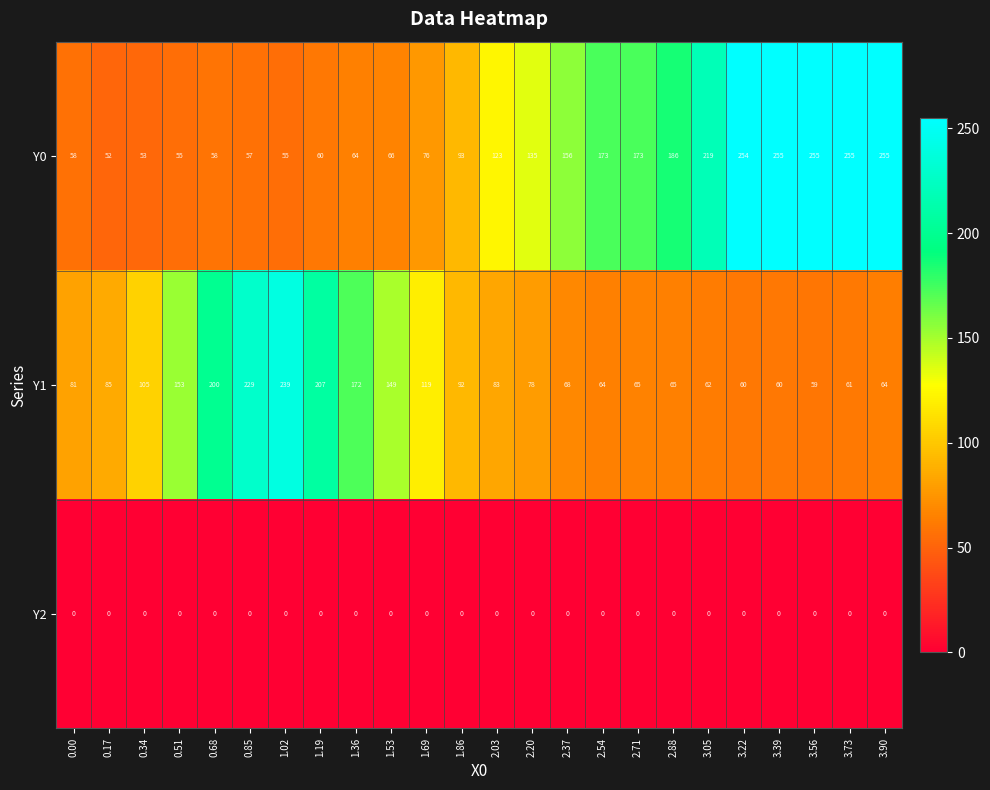

What is the difference between the Y1 values at 2.37 and 1.36?

104